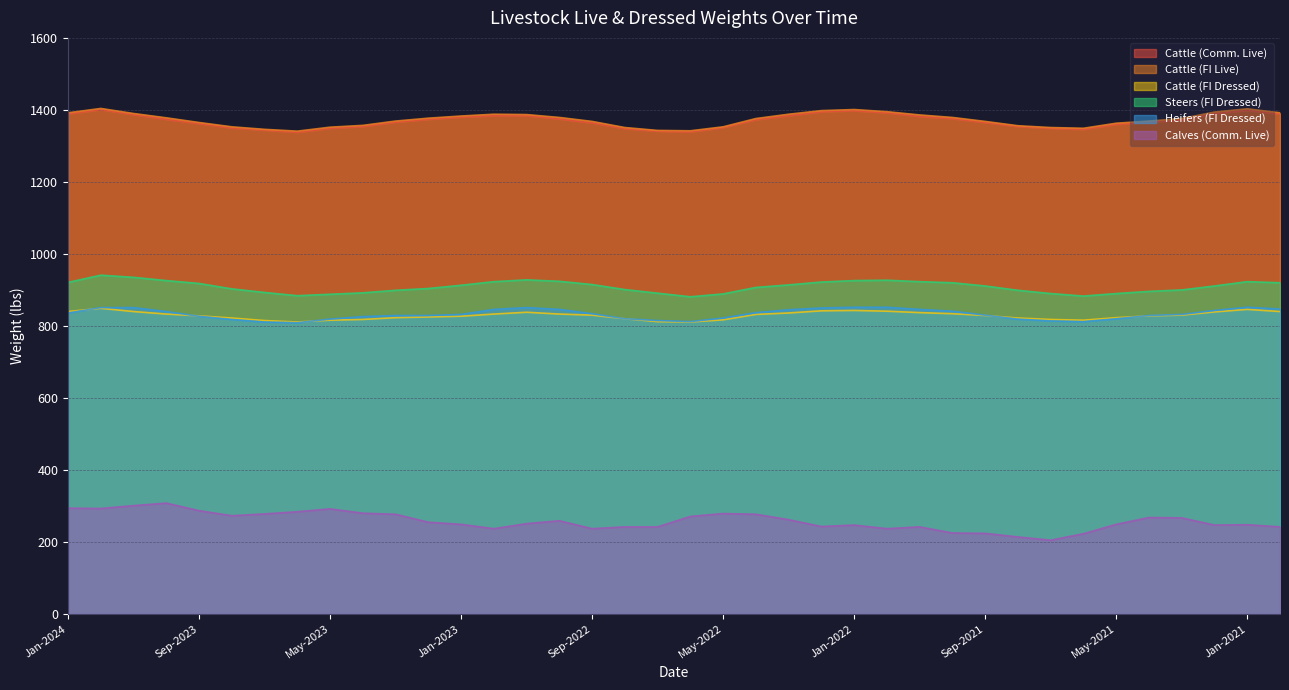

What position from the right is Jul-2021?

8